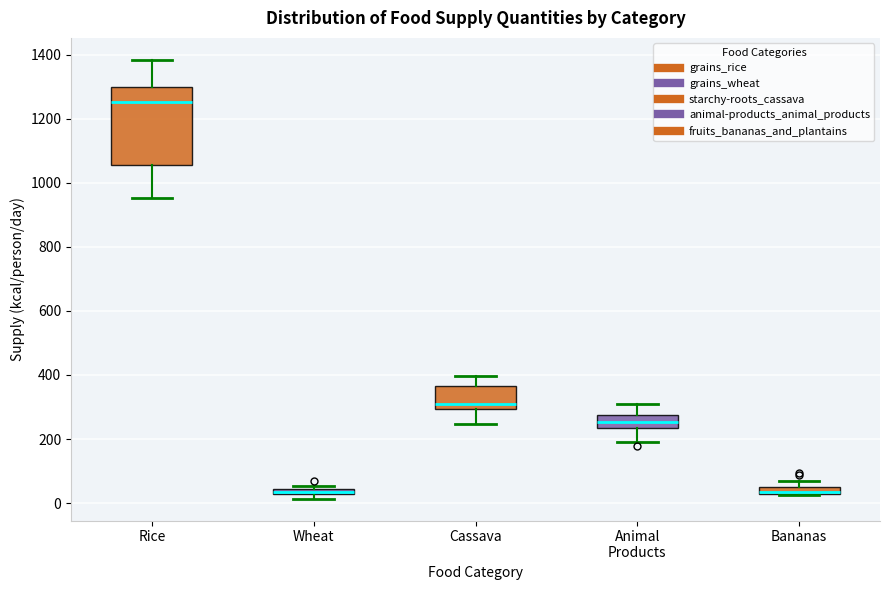

Where does the median line of the box for Cassava sit on the y-axis? The values are not printed on the chart, so give them approximately, as read against the axis.

320